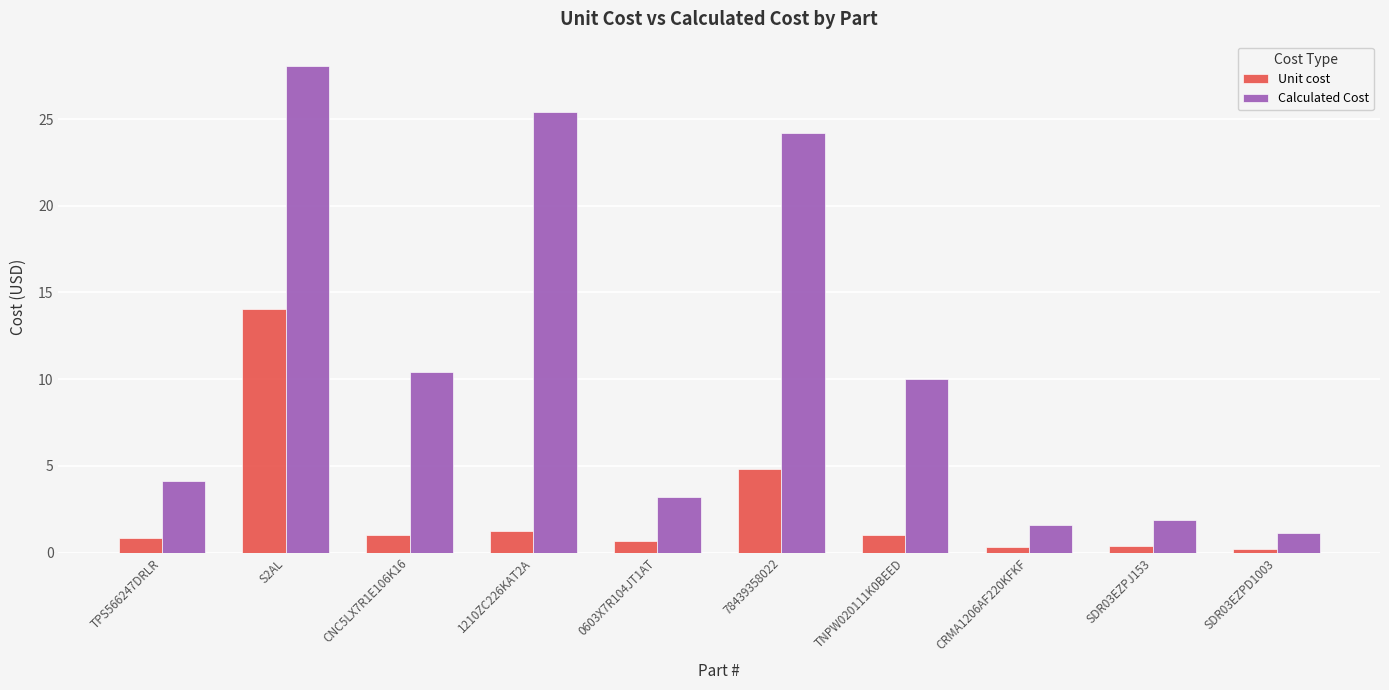

At which category is the sum across all series the highest?

S2AL